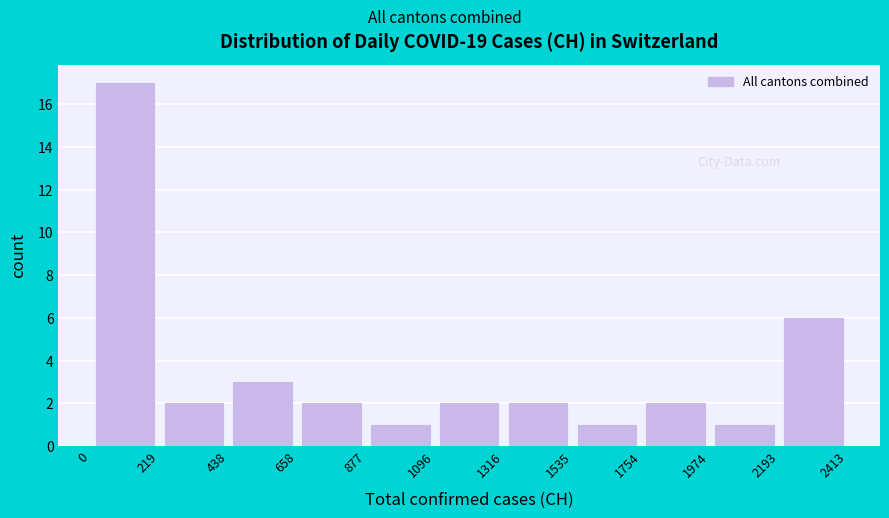

Reading left to right, list every bar in this chart as the range it spans on the x-axis followed by its height. The values are not printed on the chart, so give them approximately, as read against the axis.

0 to 219: 17
219 to 438: 2
438 to 658: 3
658 to 877: 2
877 to 1096: 1
1096 to 1316: 2
1316 to 1535: 2
1535 to 1754: 1
1754 to 1974: 2
1974 to 2193: 1
2193 to 2413: 6